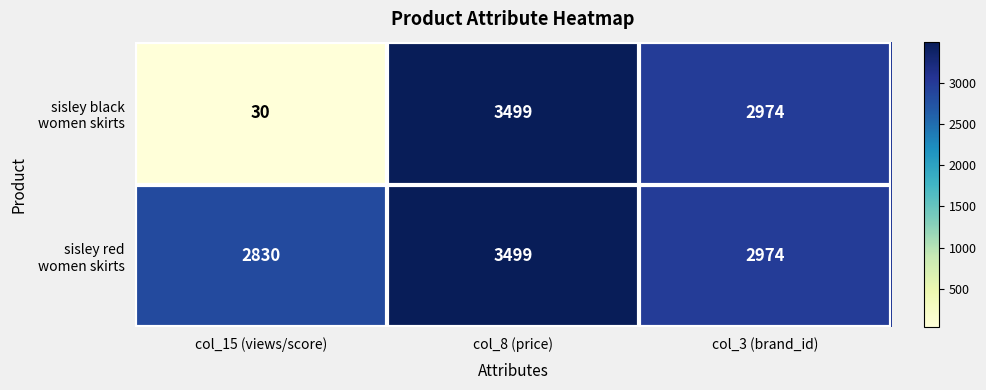

Which category has the lowest value across all series?

col_15 (views/score)